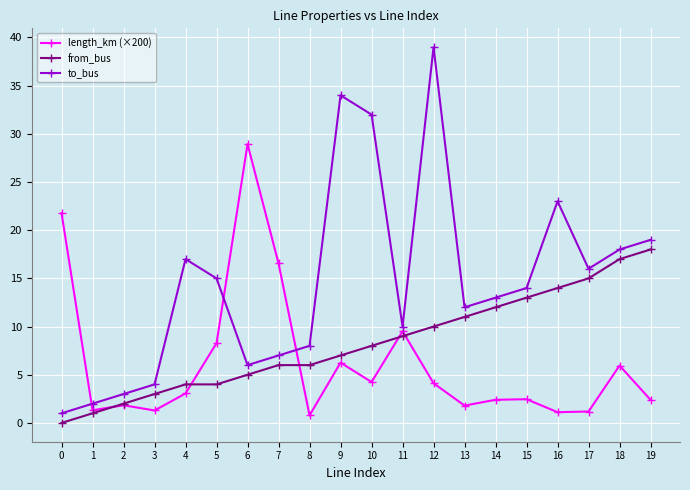

True or false: length_km (×200) and to_bus intersect in this chart.

True